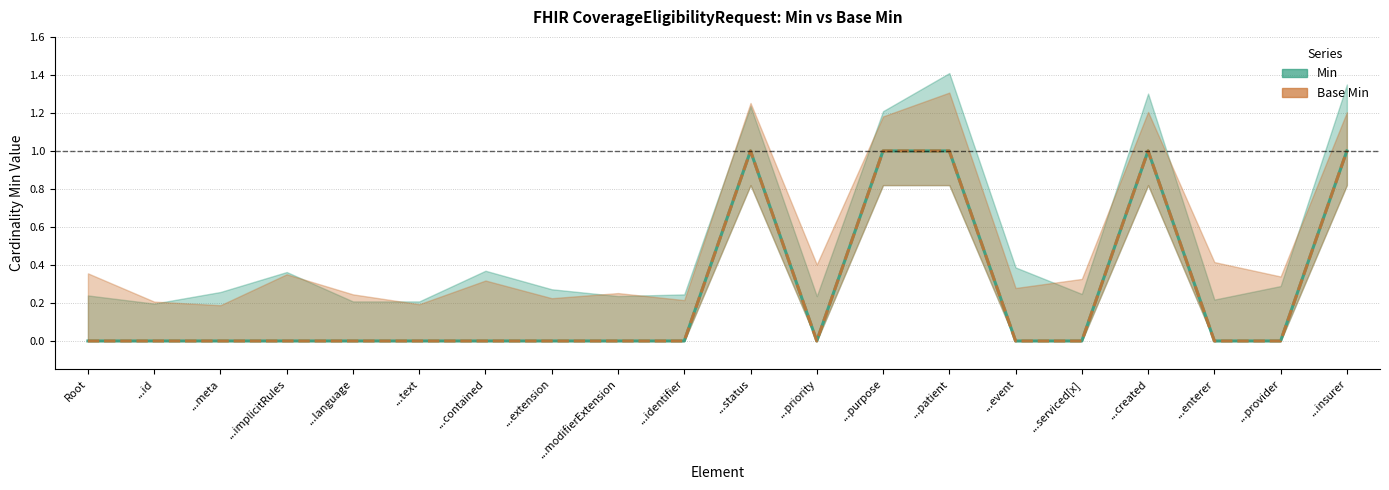

At how many categories does at least one series exceed 0?

5